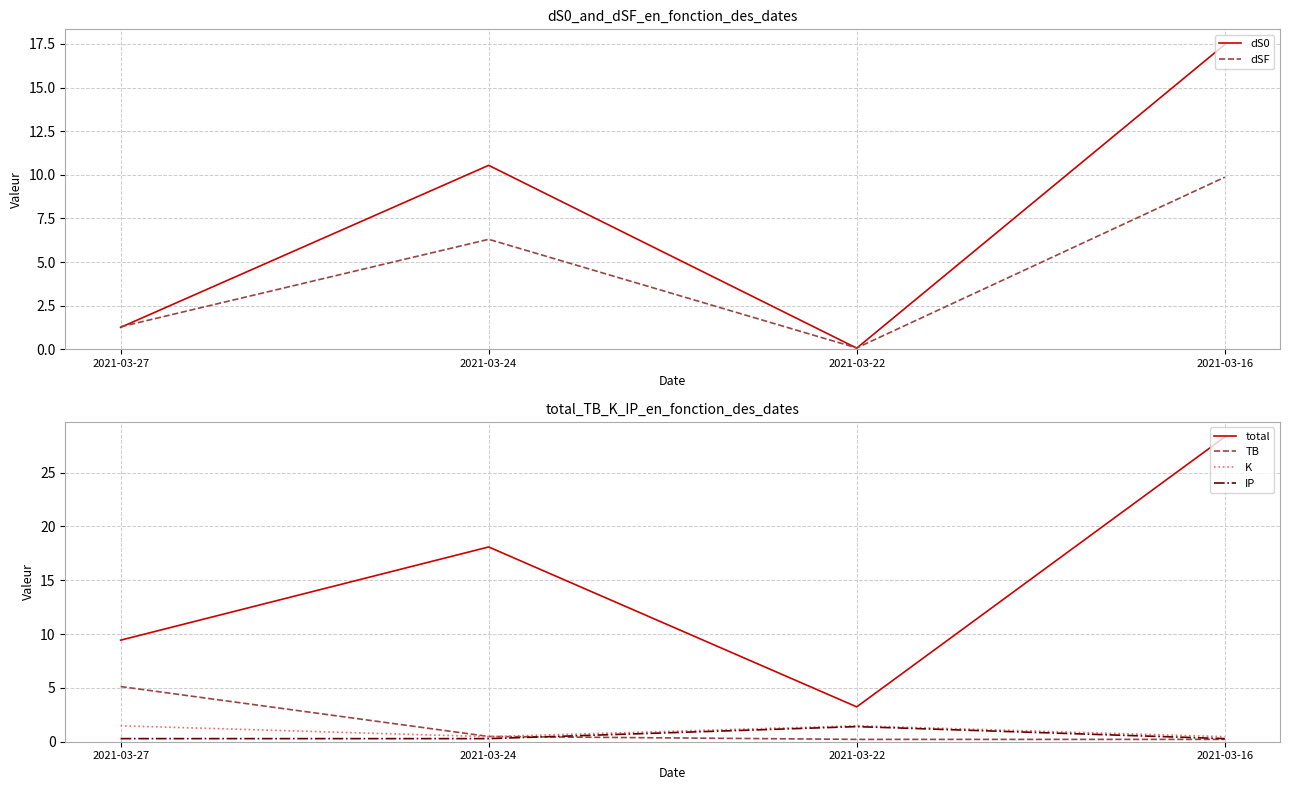

True or false: TB and total intersect in this chart.

False